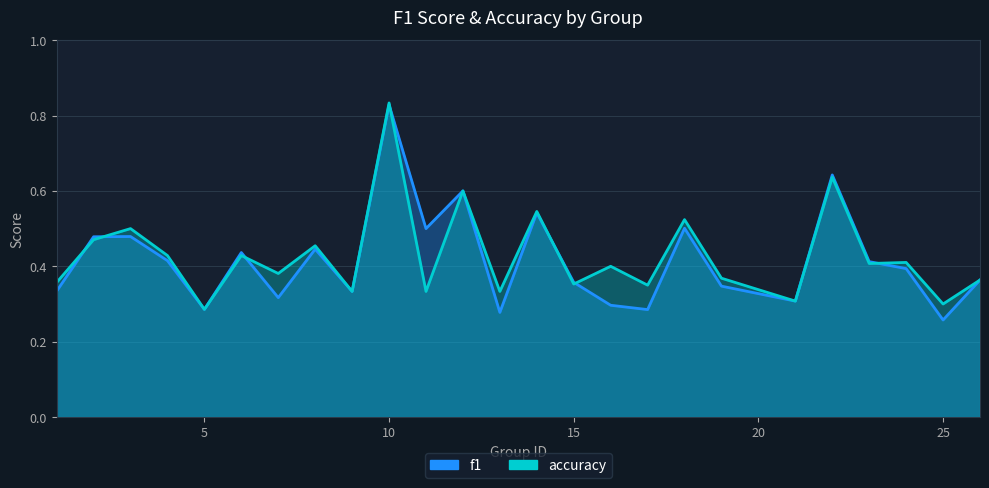

At which label does f1 reach its peak?

10